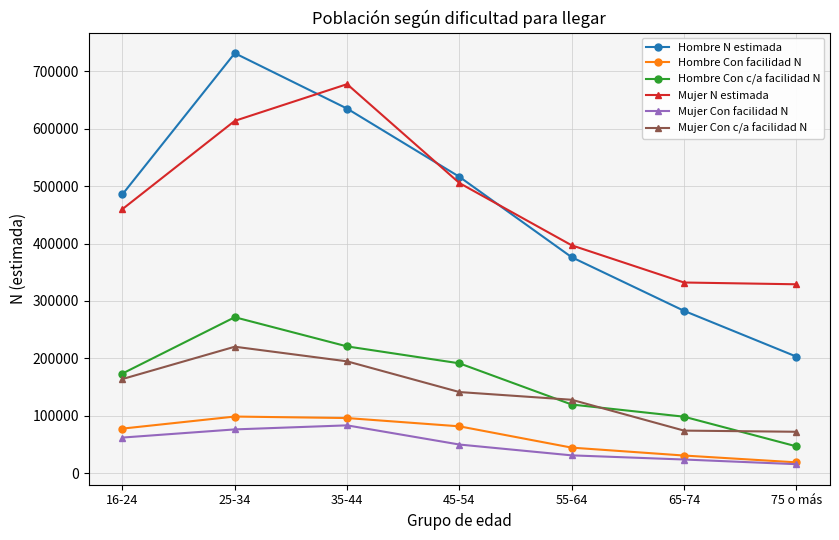

What is the greatest value displayed?

731663